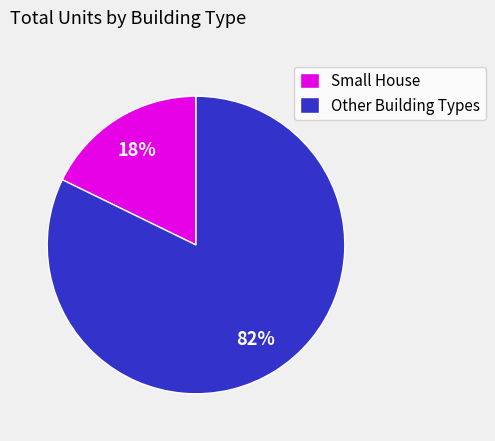

Which slice is the largest?

Other Building Types